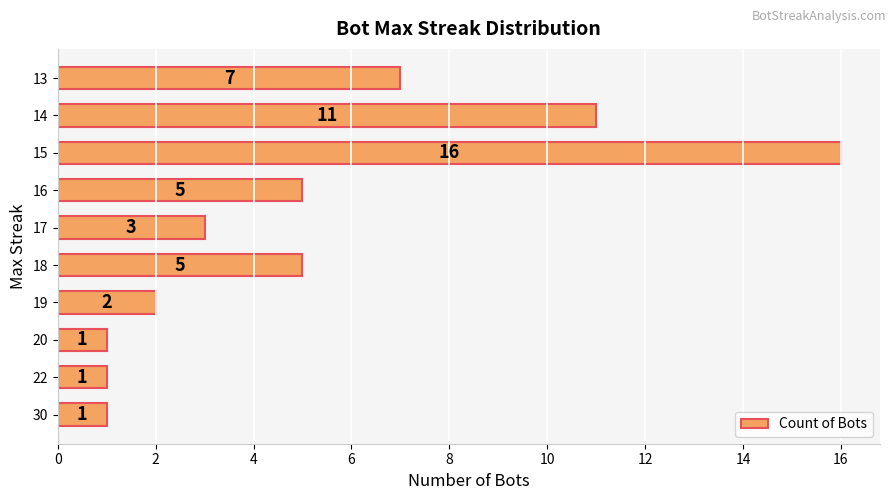

What is the maximum value shown in the chart?

16